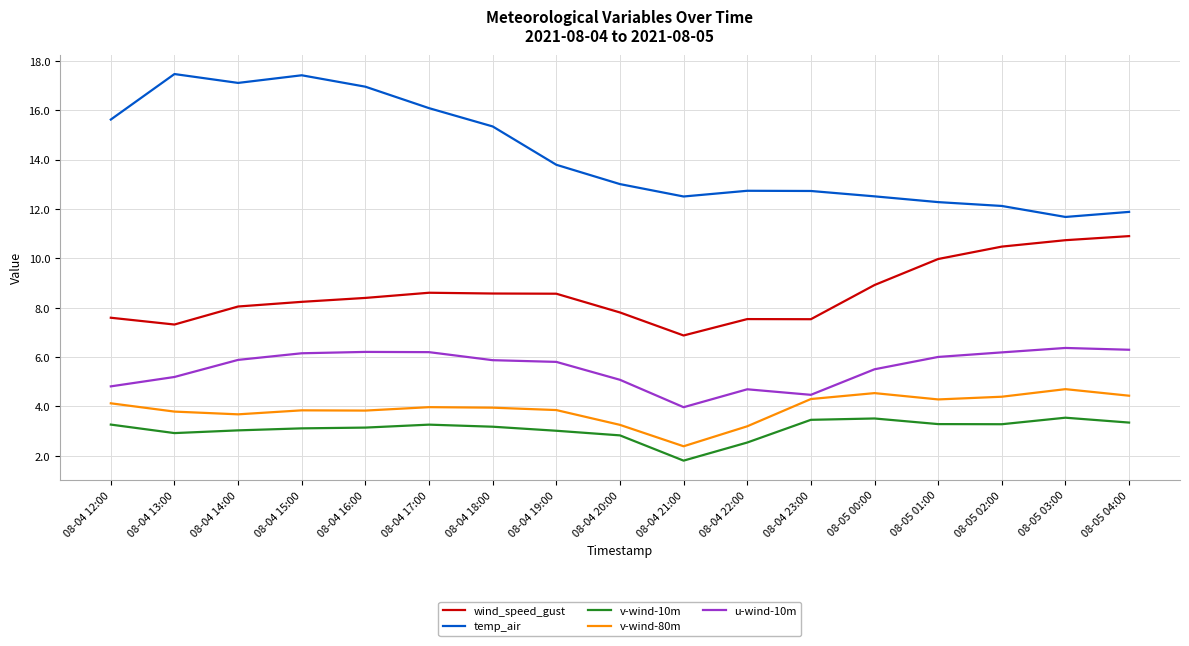

The u-wind-10m series shows 8.0 at 08-05 01:00. True or false?

False